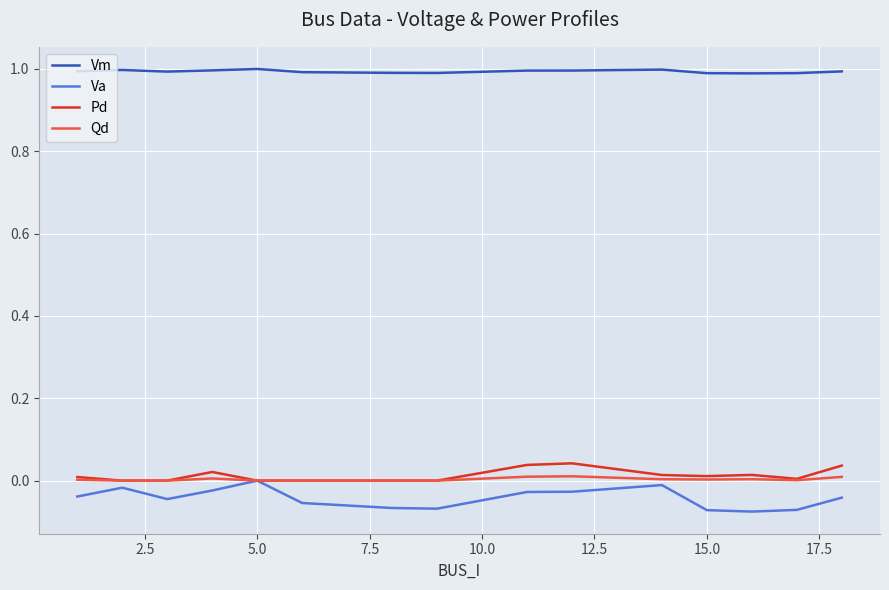

What is the maximum value shown in the chart?

1.0